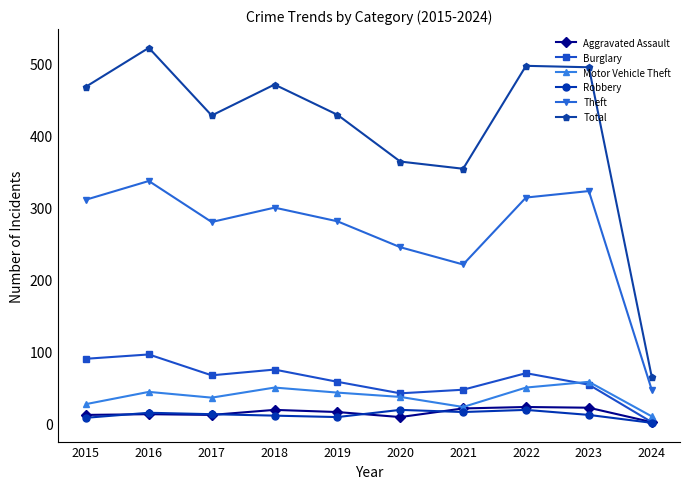

How many distinct data groups are displayed?

6